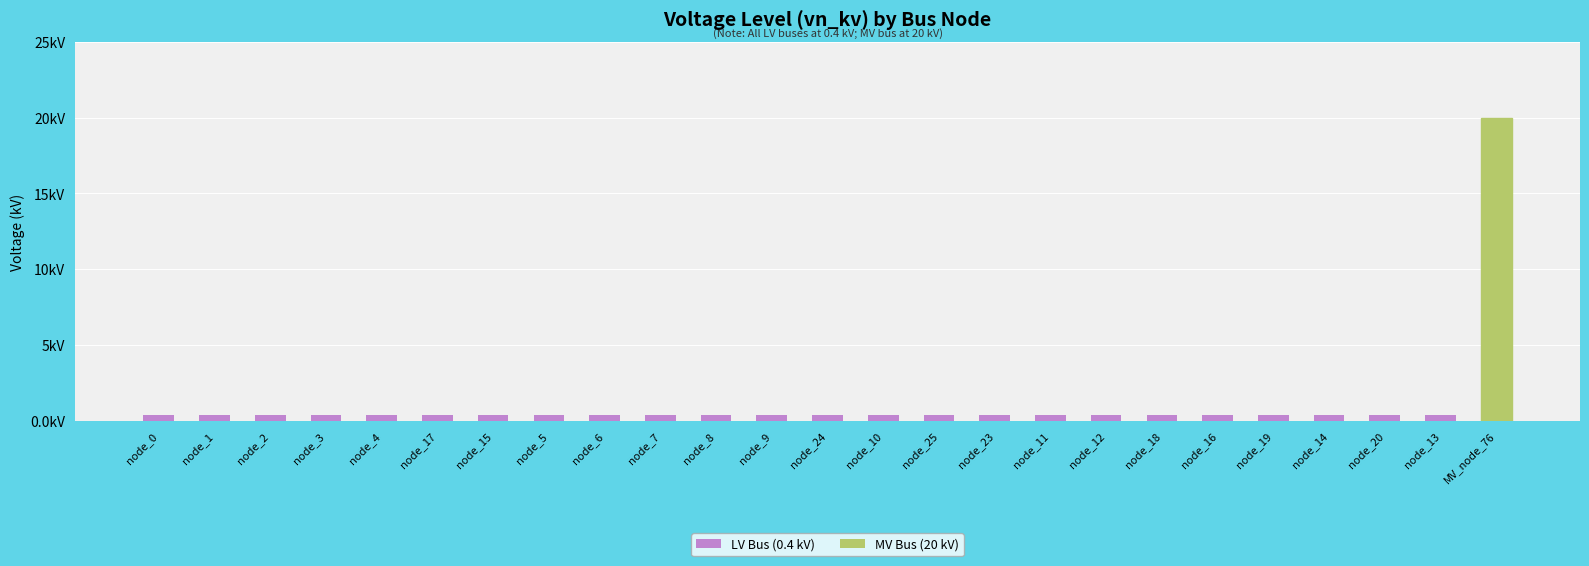

True or false: the data shows 0.6 at node_9.

False